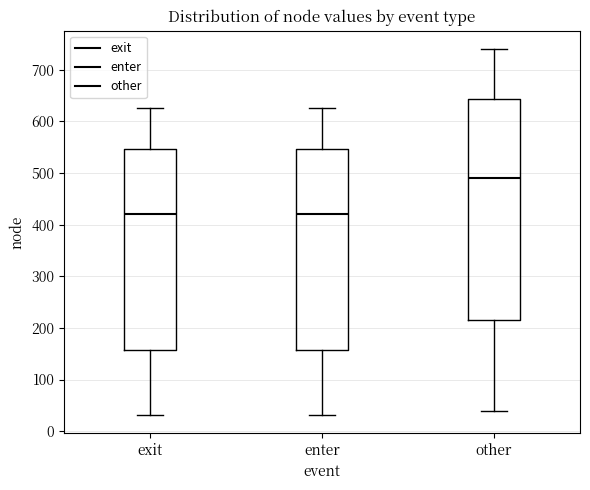

Reading left to right, transcribe this box plot: for each box, give where its median line is, the range the box spans, and where its two whiskers end, as read against the y-axis. The values are not printed on the chart, so give them approximately, as read against the axis.

exit: median 420, box 160 to 550, whiskers 30 to 630
enter: median 420, box 160 to 550, whiskers 30 to 630
other: median 490, box 220 to 640, whiskers 40 to 740